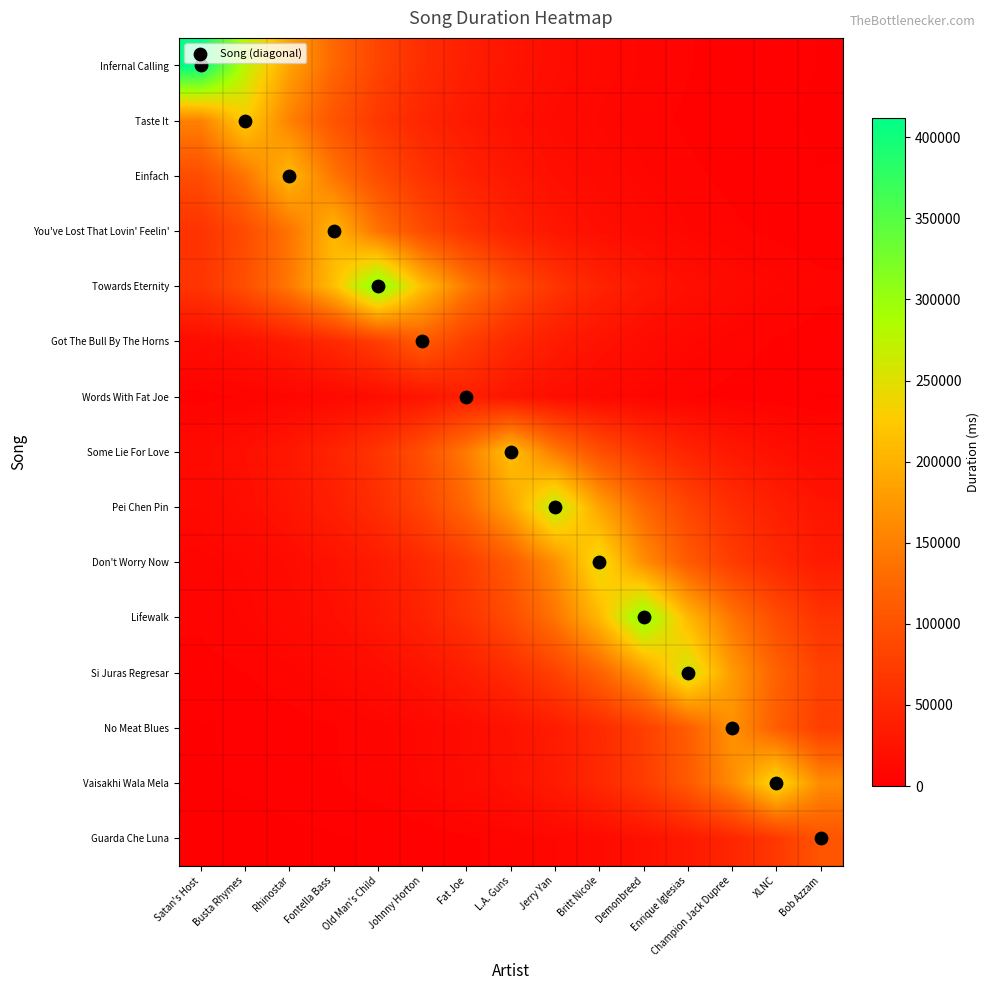

Rank the series at Busta Rhymes from lowest to highest value.

Guarda Che Luna, Vaisakhi Wala Mela, No Meat Blues, Si Juras Regresar, Words With Fat Joe, Lifewalk, Don't Worry Now, Pei Chen Pin, Some Lie For Love, Got The Bull By The Horns, You've Lost That Lovin' Feelin', Towards Eternity, Einfach, Taste It, Infernal Calling